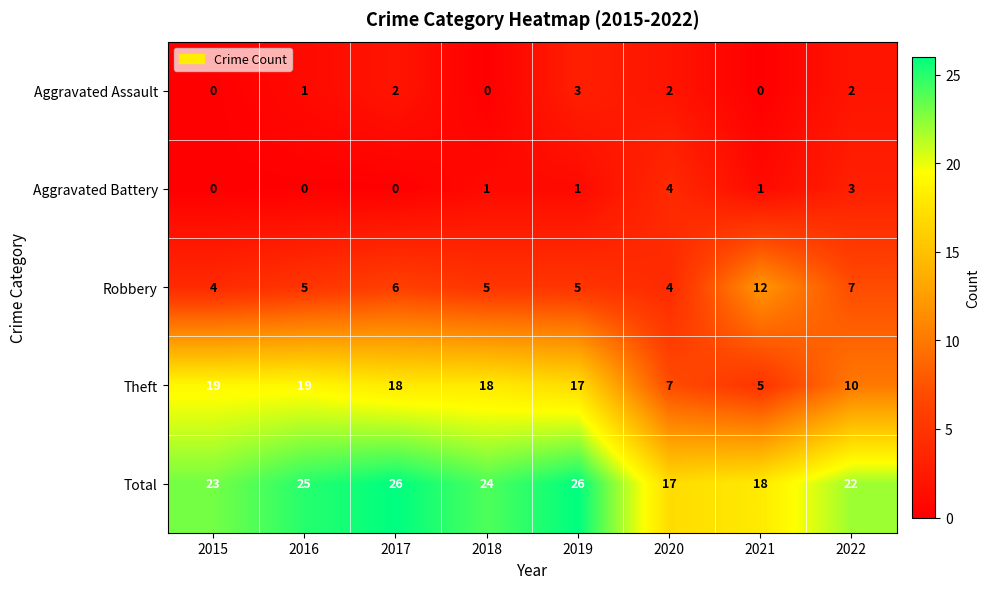

The Aggravated Assault series shows 0 at 2018. True or false?

True